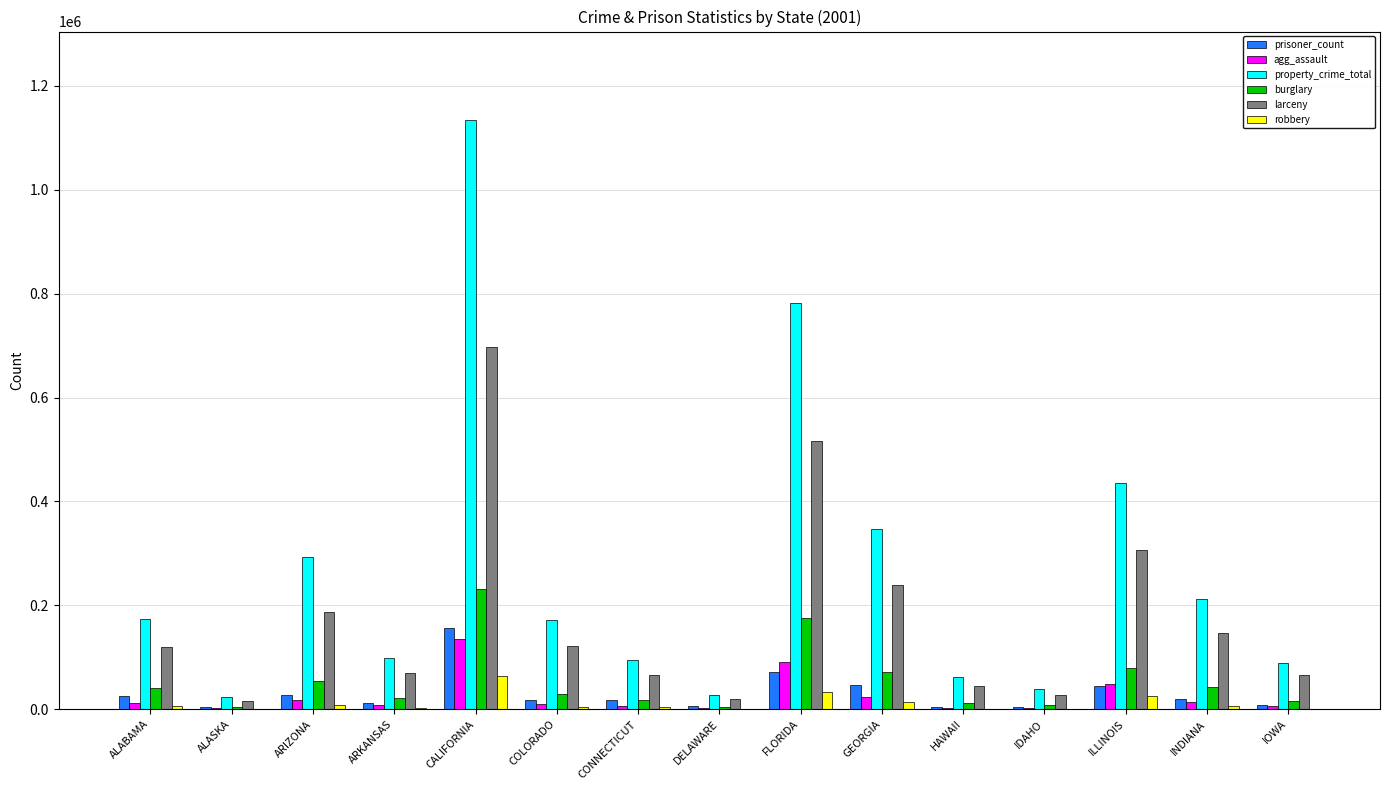

What is the sum of all prisoner_count values?

467961